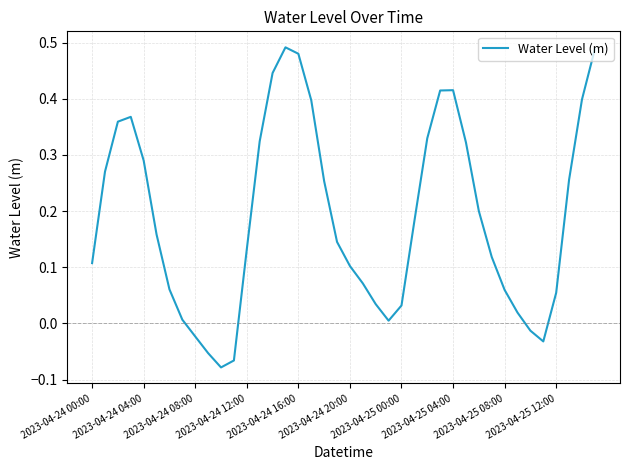

What is the difference between the maximum and minimum values?

0.6